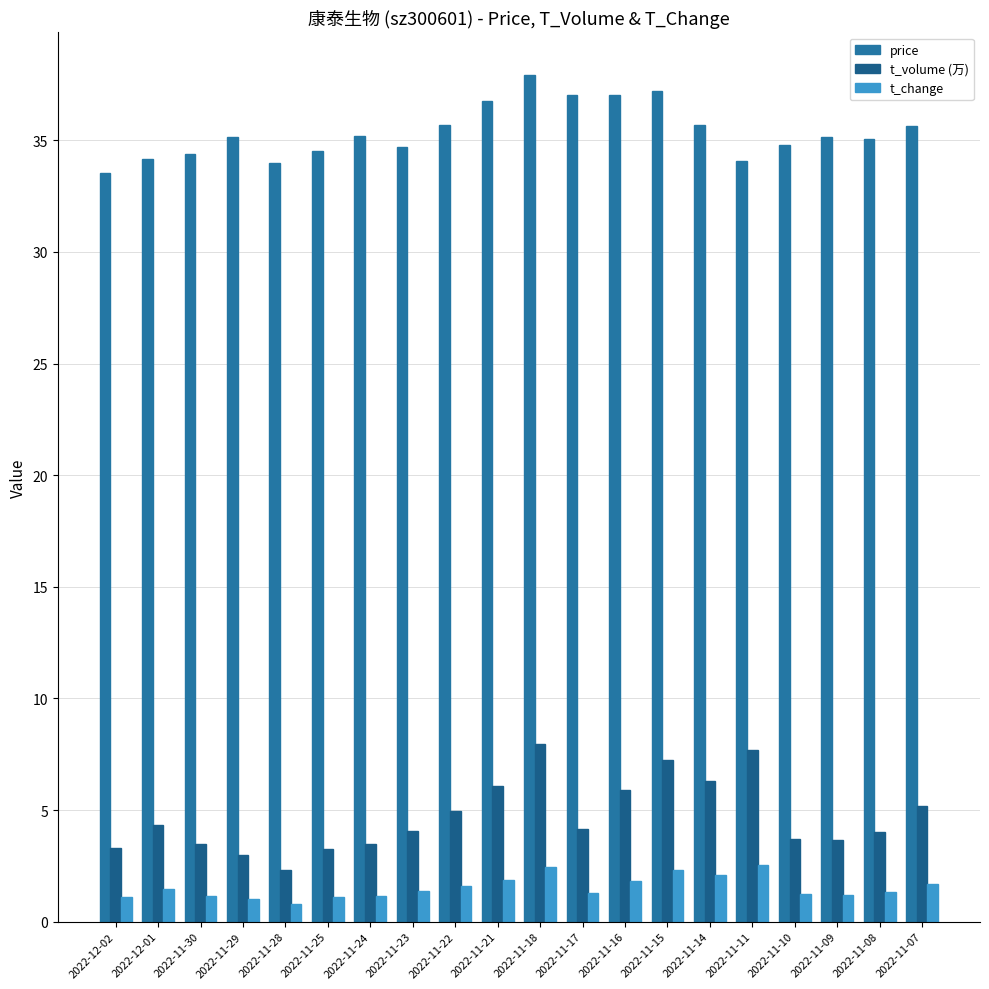

How many series are shown in this chart?

3